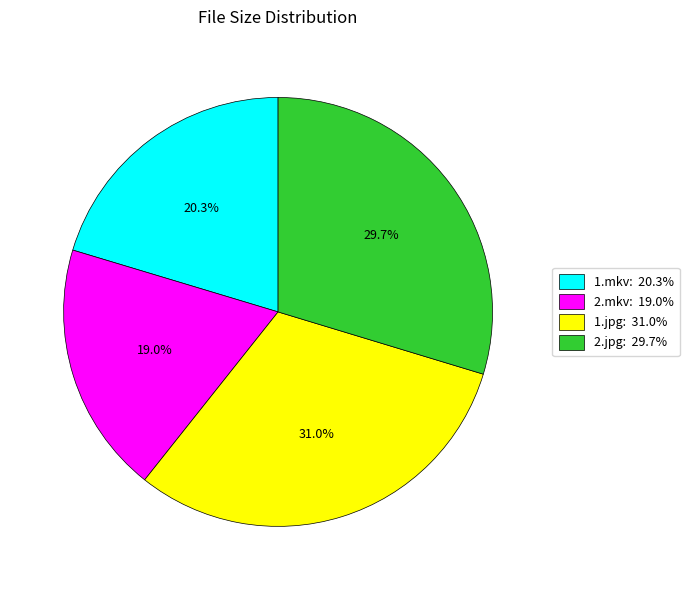

Combined, what portion of the pie is 1.jpg and 2.jpg?

60.7%